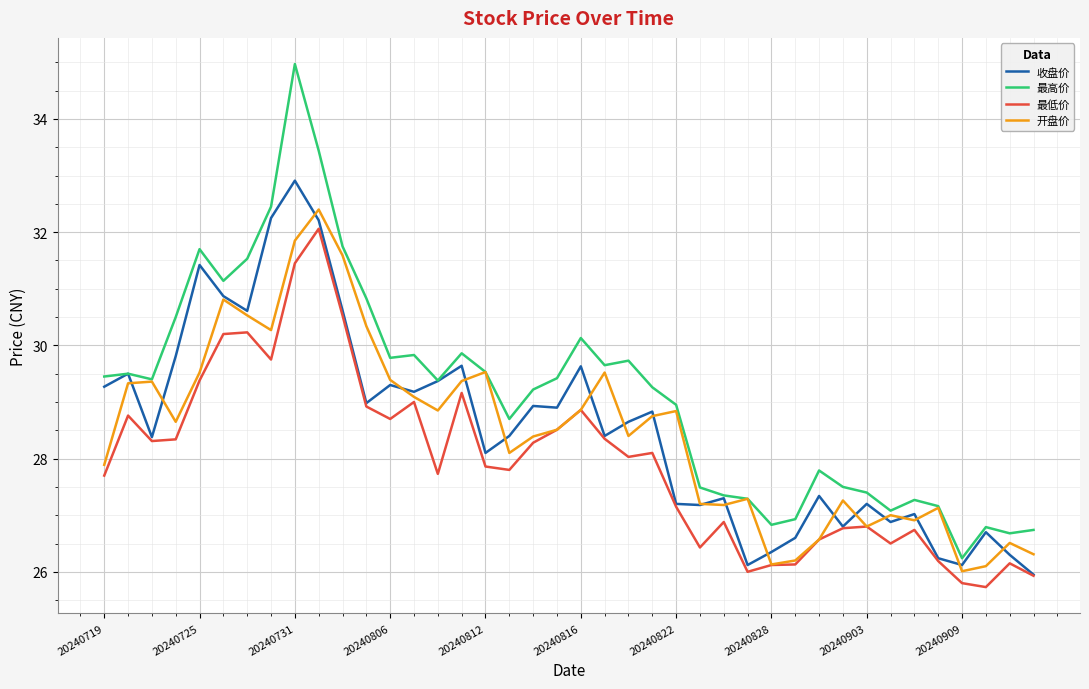

Which series has the largest total across all categories?

最高价